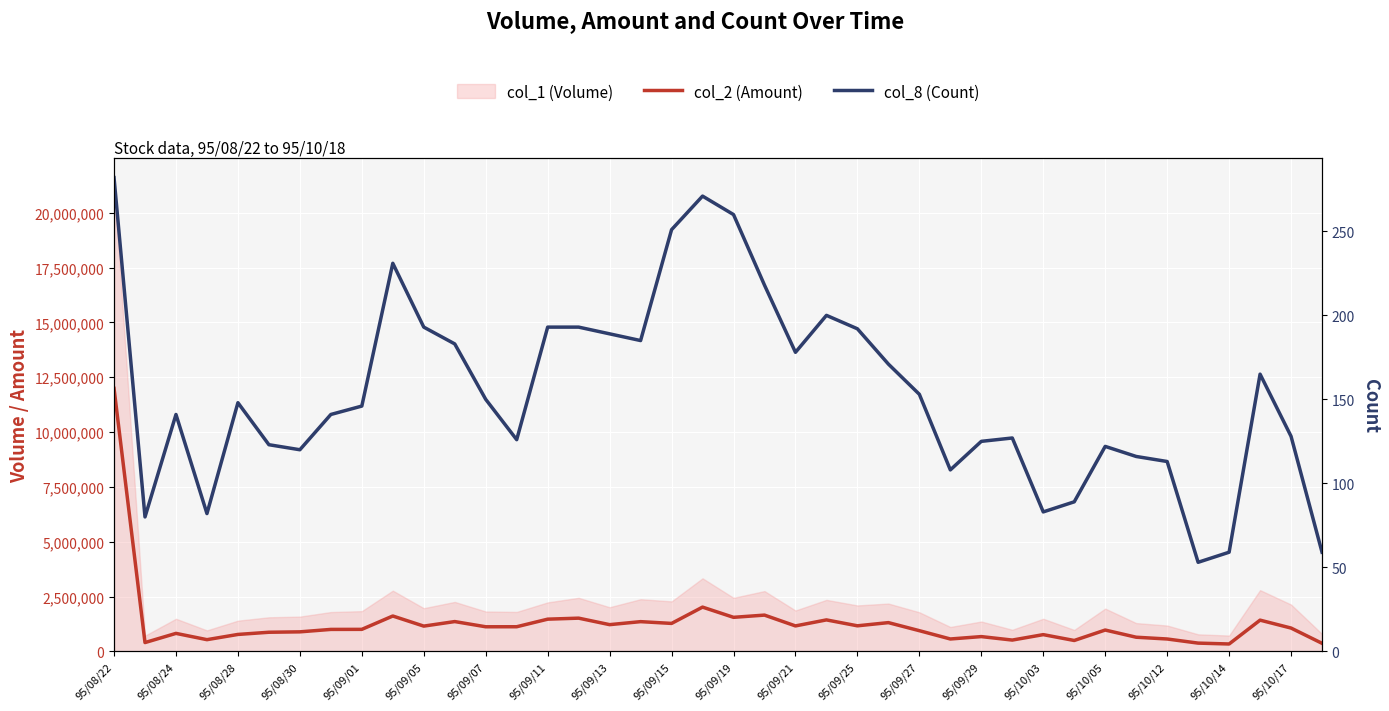

How many lines are shown in the chart?

2